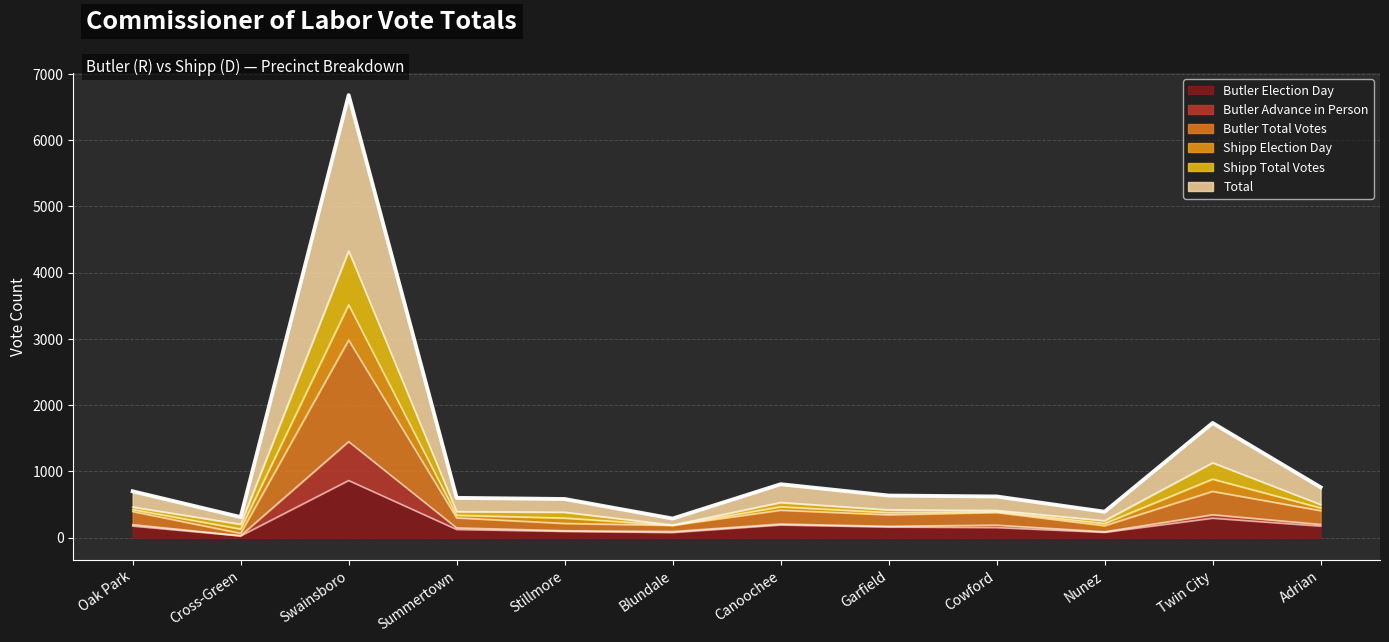

True or false: Total and Shipp Election Day intersect in this chart.

False